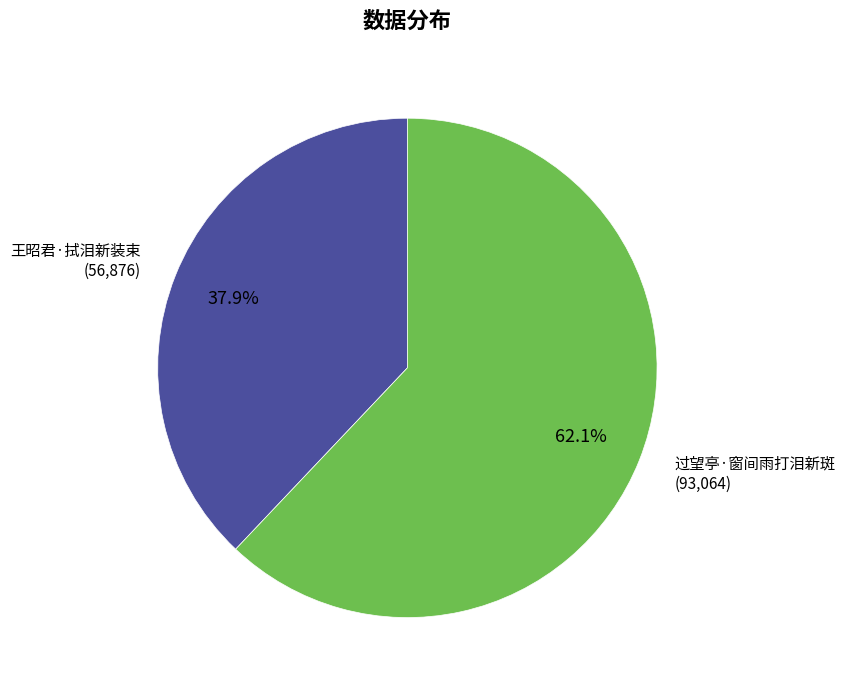

Is there a majority slice in this chart?

Yes